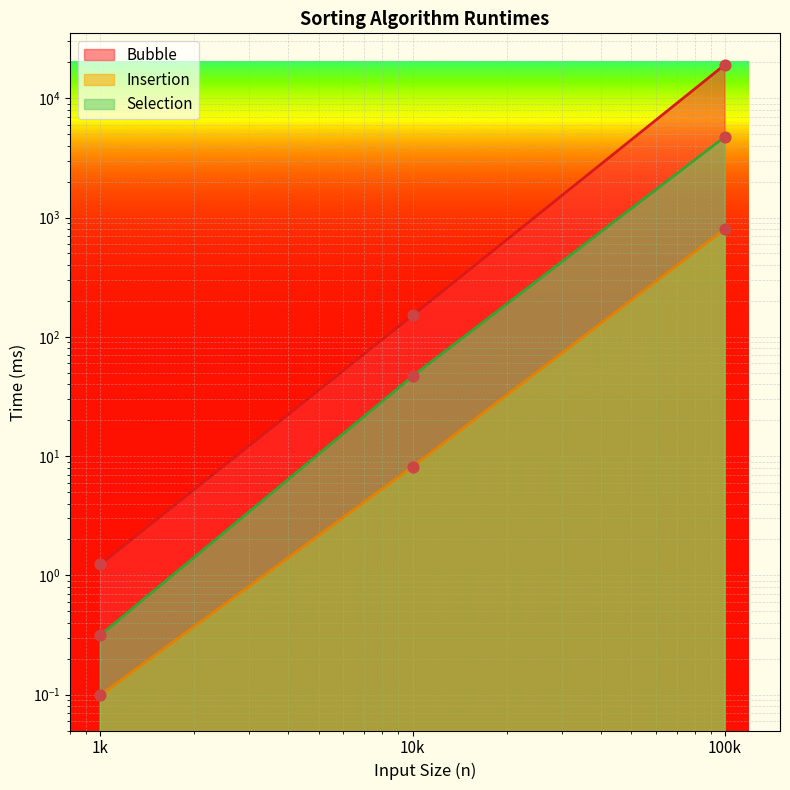

What are all the series names shown in the legend?

Bubble, Insertion, Selection